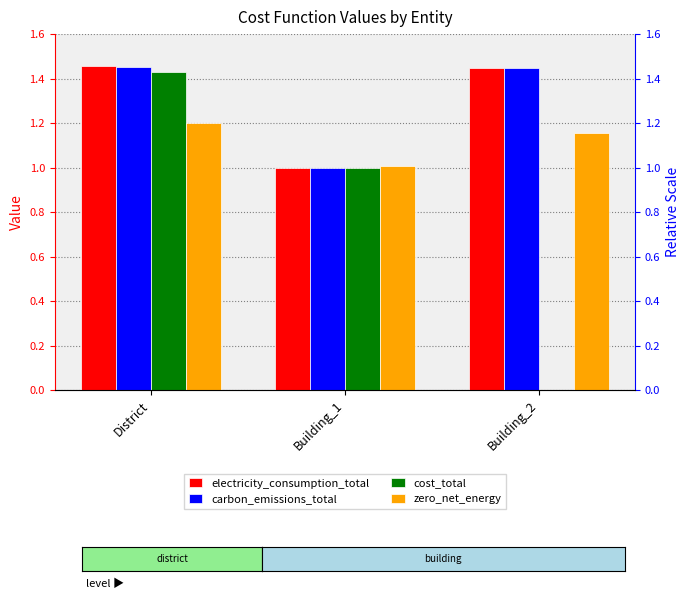

How many bars are there in each group?

4